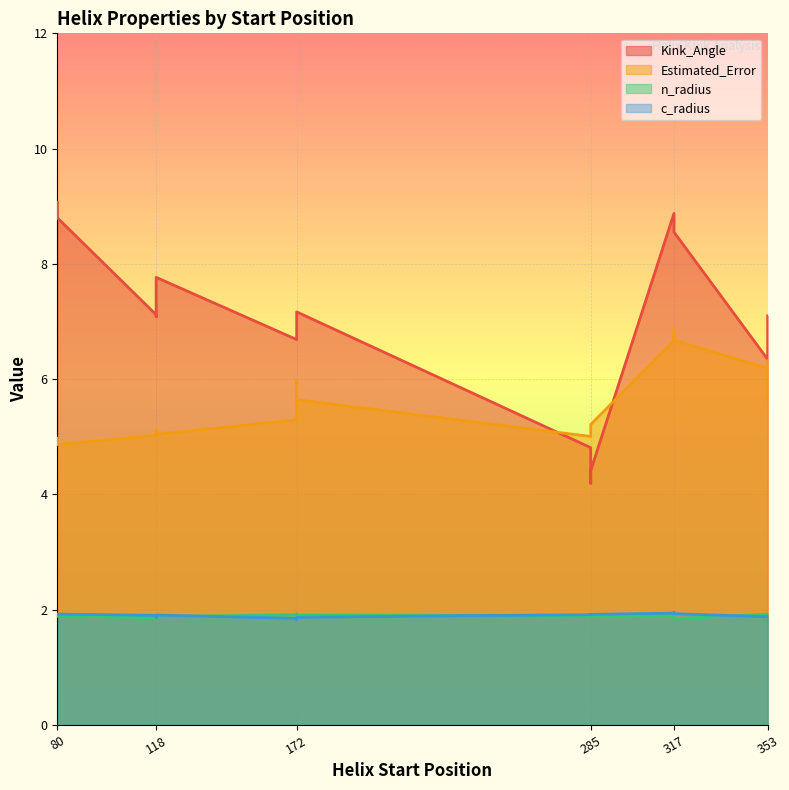

Reading right to left, what are all the values shown in this chart?

Kink_Angle: 353=7.1	317=8.6	285=4.4	172=7.2	118=7.1	80=8.8	353=7.0	317=8.9	285=4.8	172=6.9	118=7.1	80=8.8	353=6.3	317=8.7	285=4.2	172=6.7	118=7.8	80=9.1
Estimated_Error: 353=6.3	317=6.7	285=5.2	172=5.6	118=5.1	80=4.9	353=5.6	317=6.7	285=5.0	172=6.0	118=5.0	80=4.9	353=6.2	317=6.9	285=5.1	172=5.3	118=5.0	80=5.0
n_radius: 353=1.9	317=1.8	285=1.9	172=1.9	118=1.9	80=1.9	353=1.9	317=1.9	285=1.9	172=1.9	118=1.9	80=1.9	353=1.9	317=1.9	285=1.9	172=1.9	118=1.9	80=1.9
c_radius: 353=1.9	317=1.9	285=1.9	172=1.9	118=1.9	80=1.9	353=1.9	317=1.9	285=1.9	172=1.8	118=1.9	80=1.9	353=1.9	317=2.0	285=1.9	172=1.9	118=1.9	80=1.9